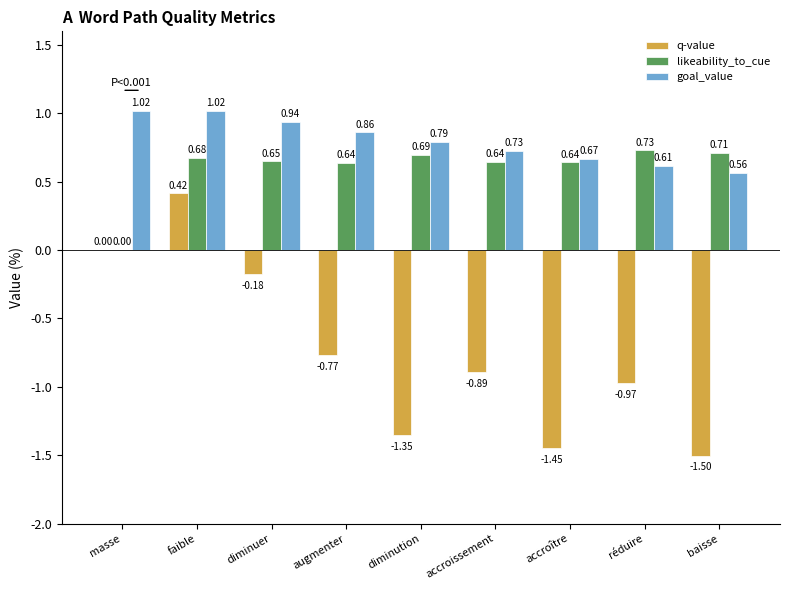

How many categories are shown in the chart?

9